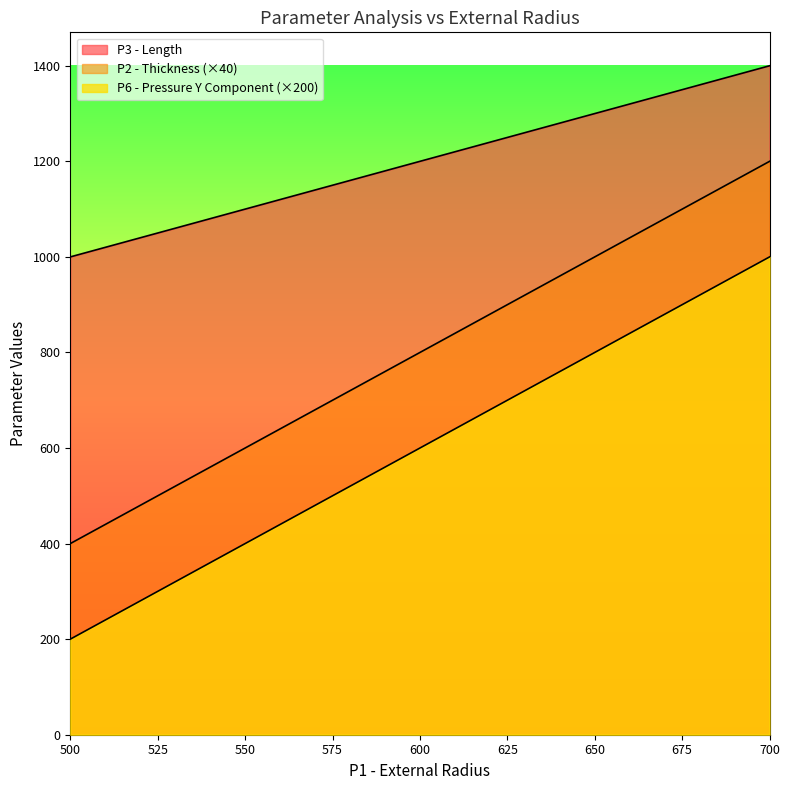

How many values in the P2 - Thickness series exceed 1200?

10